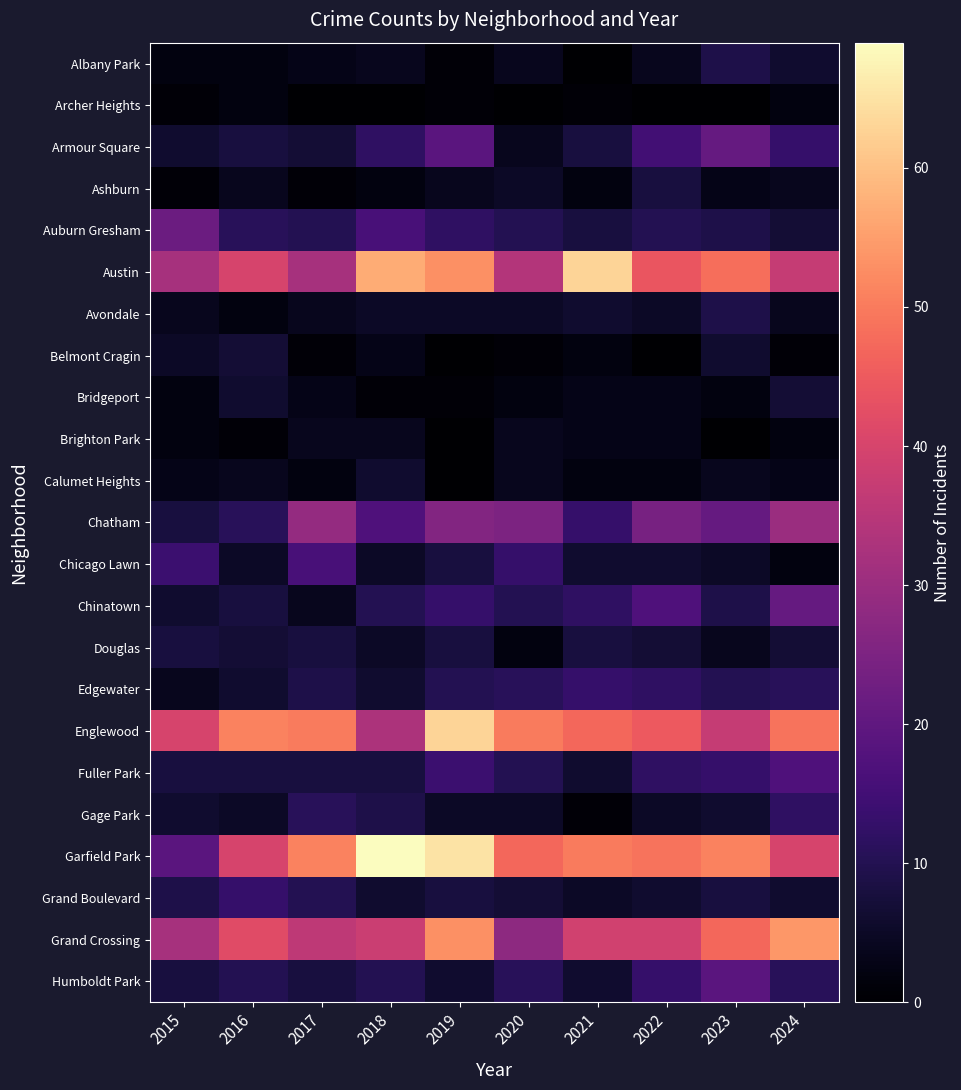

What is the total value across all series at 2020?

292